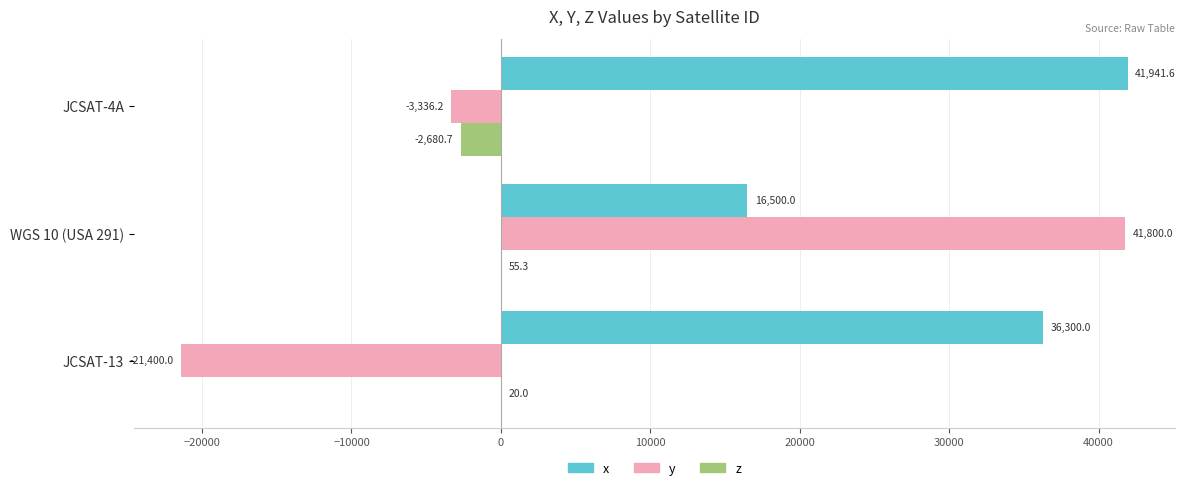

Which series has the largest total across all categories?

x